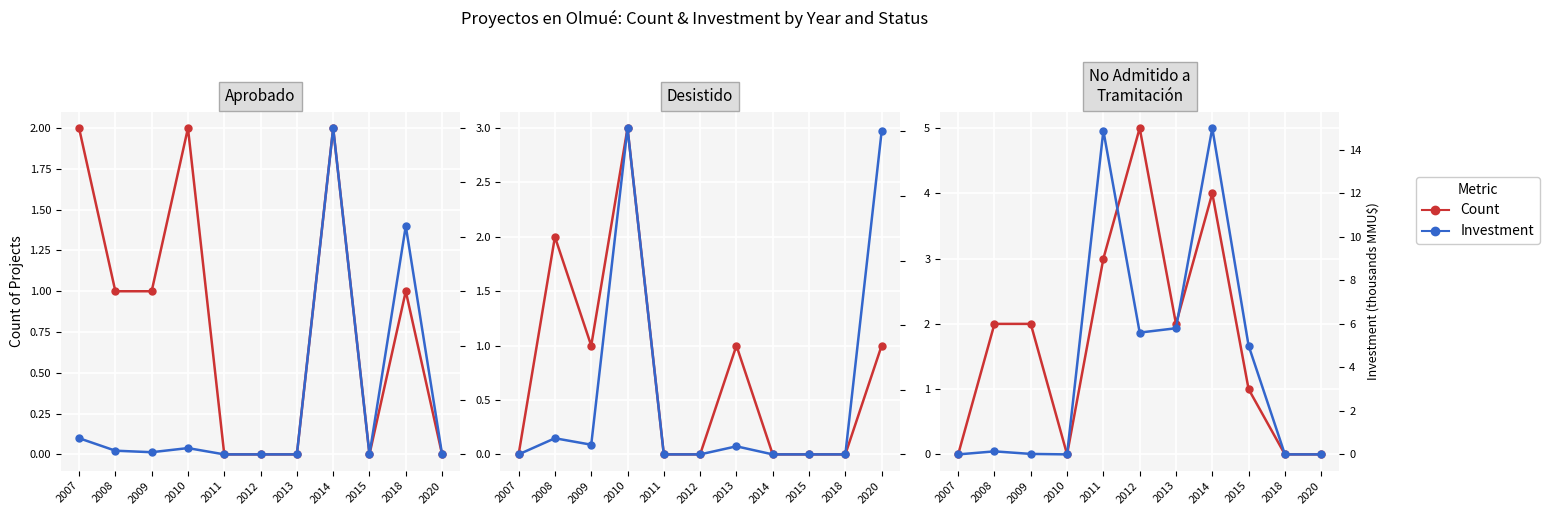

How many lines are shown in the chart?

2